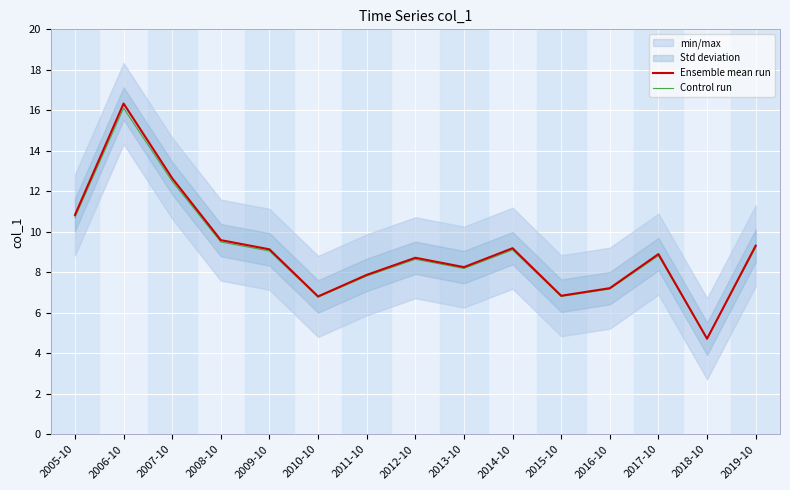

Which series has the widest spread of values?

Ensemble mean run